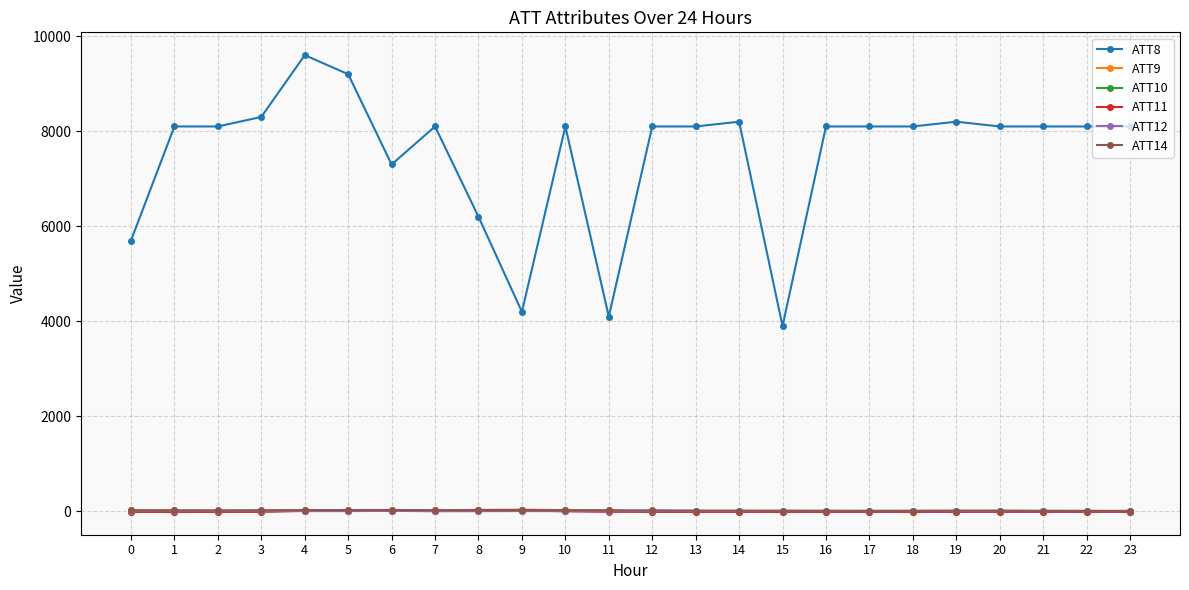

How many data points in ATT9 are above 15?

12